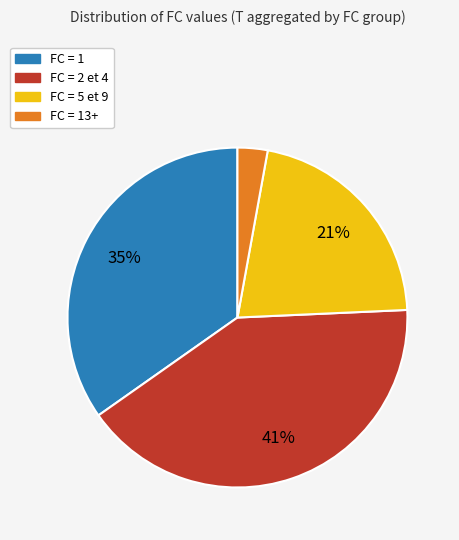

To the nearest percent, what is the average slice percentage?

25%